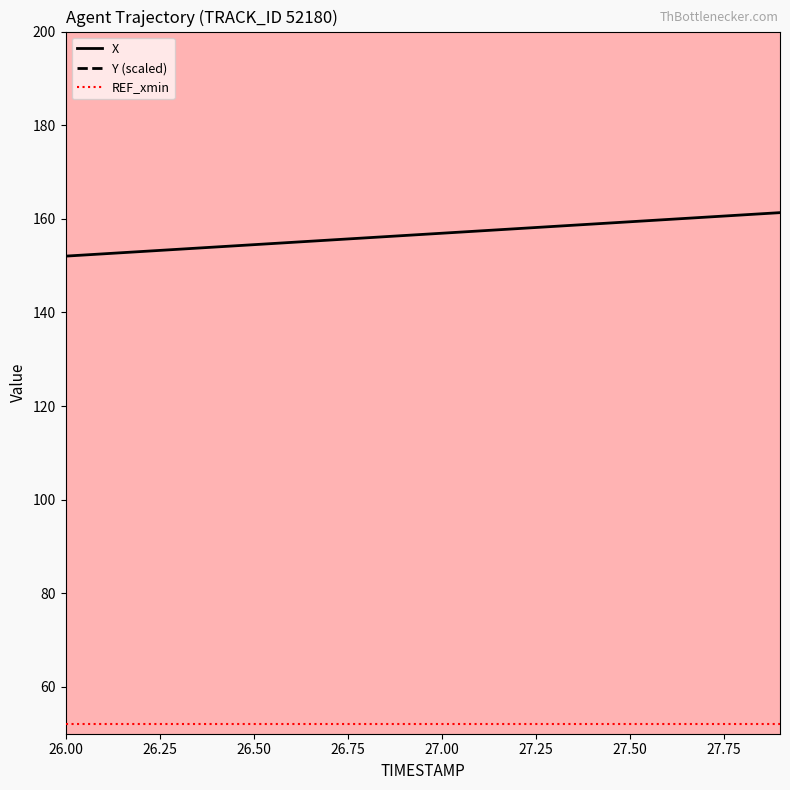

What is the smallest value displayed?

52.2